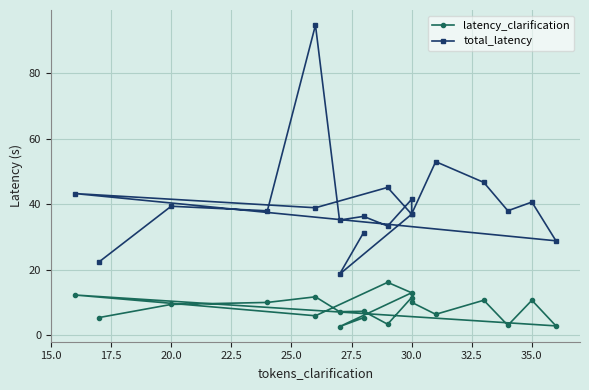

What is the greatest value displayed?

94.7